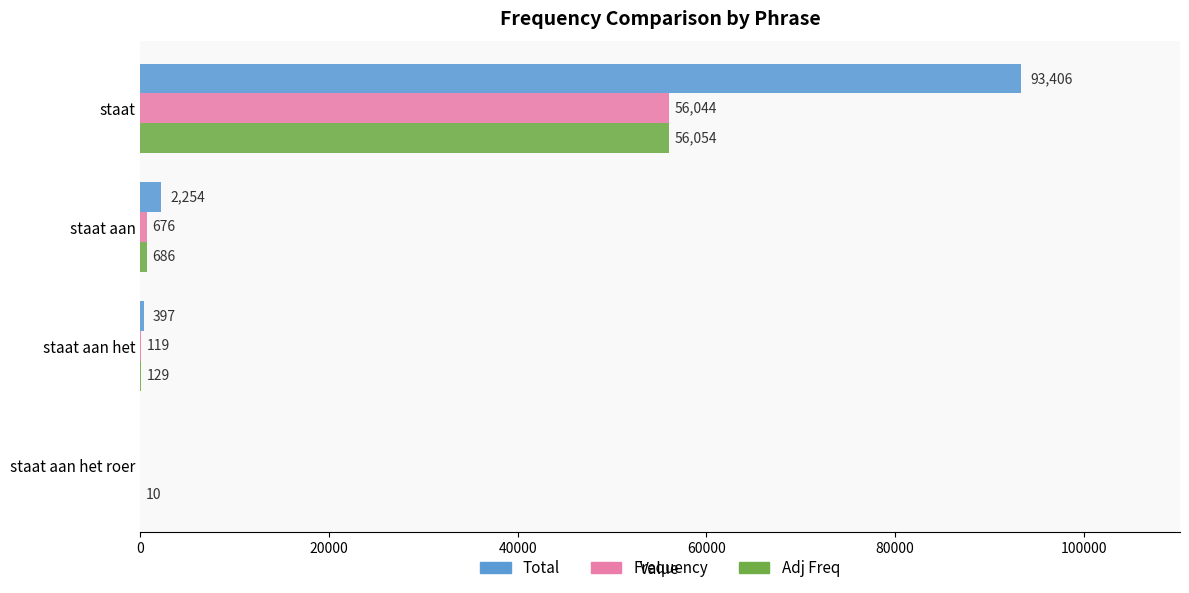

Which series has the largest total across all categories?

Total